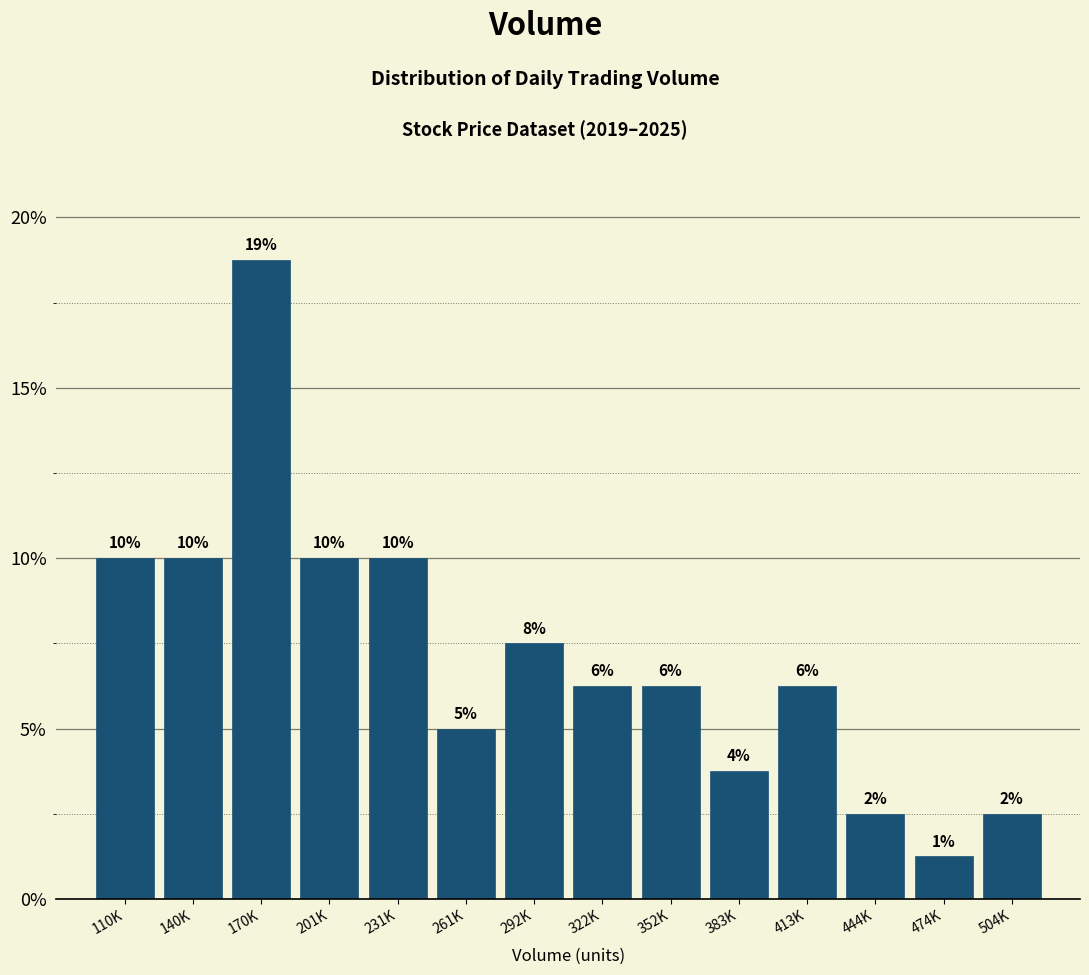

Are the bars horizontal?

No